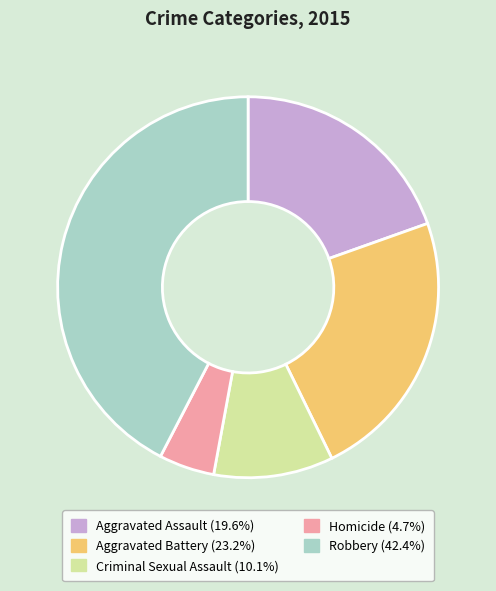

Combined, do Homicide and Robbery account for over 50%?

No